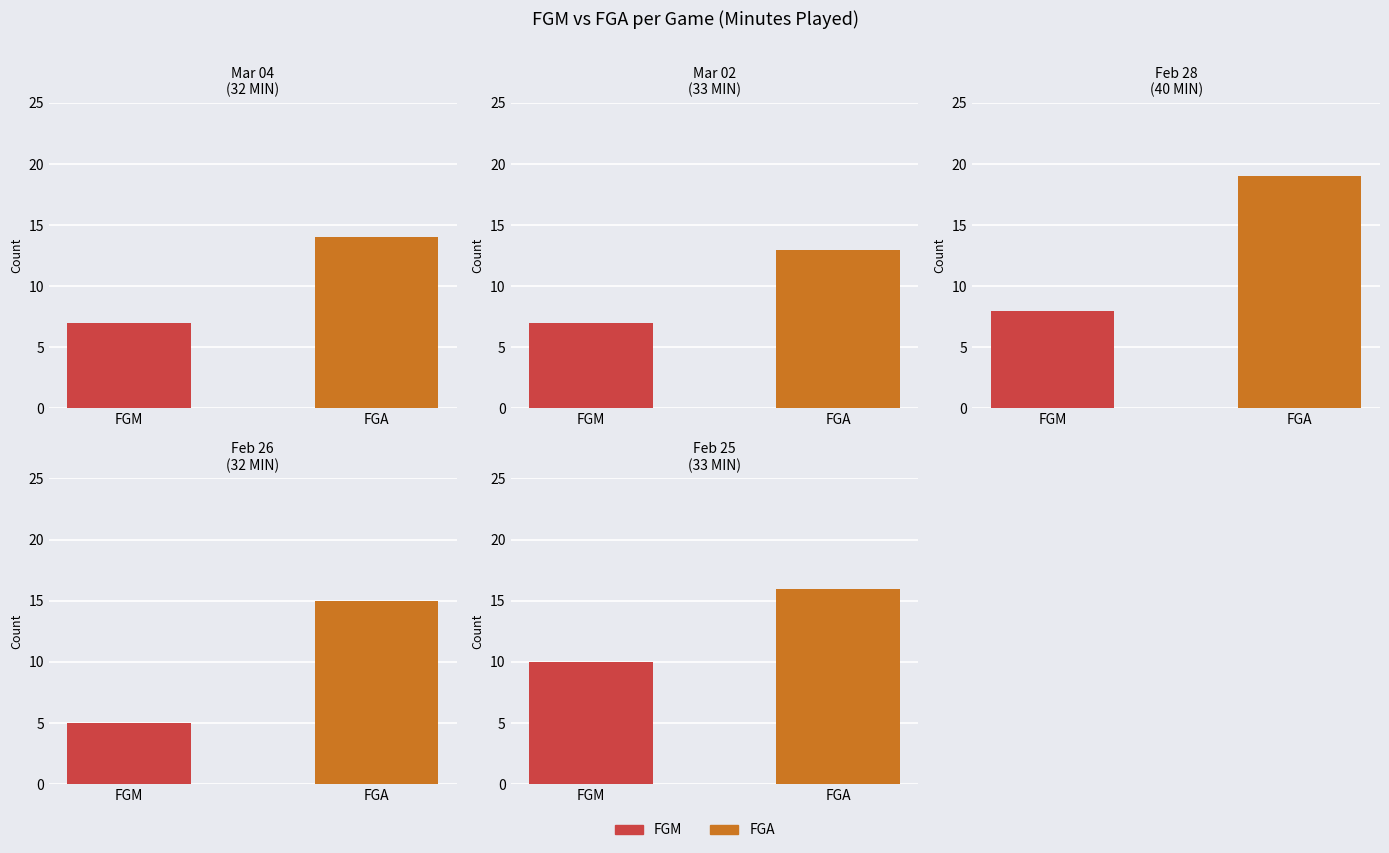

How many groups of bars are there?

5